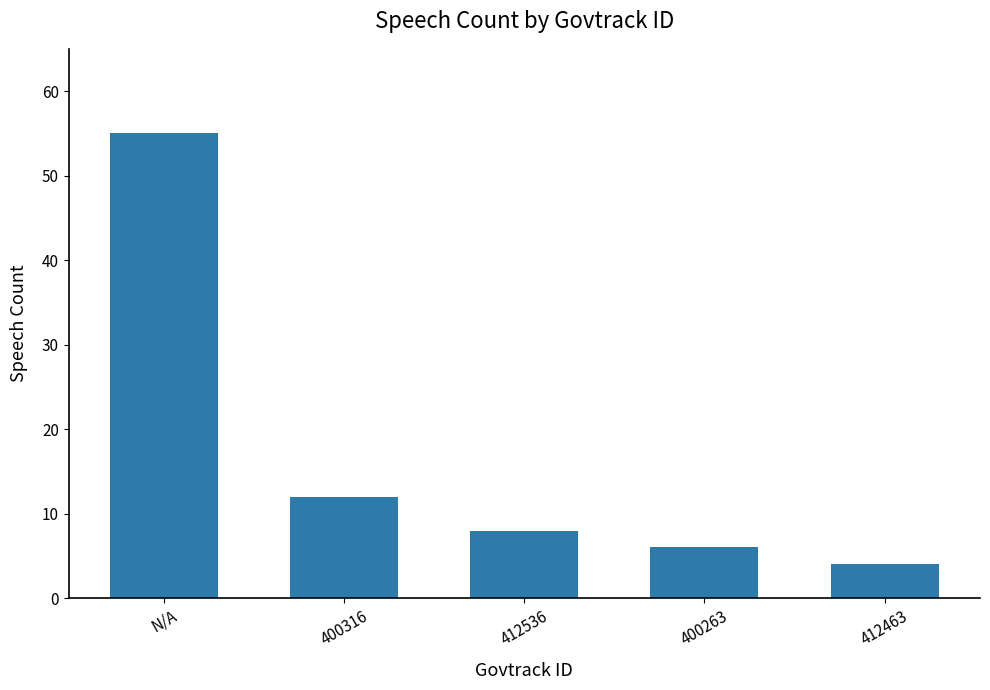

What is the sum of all values?

85